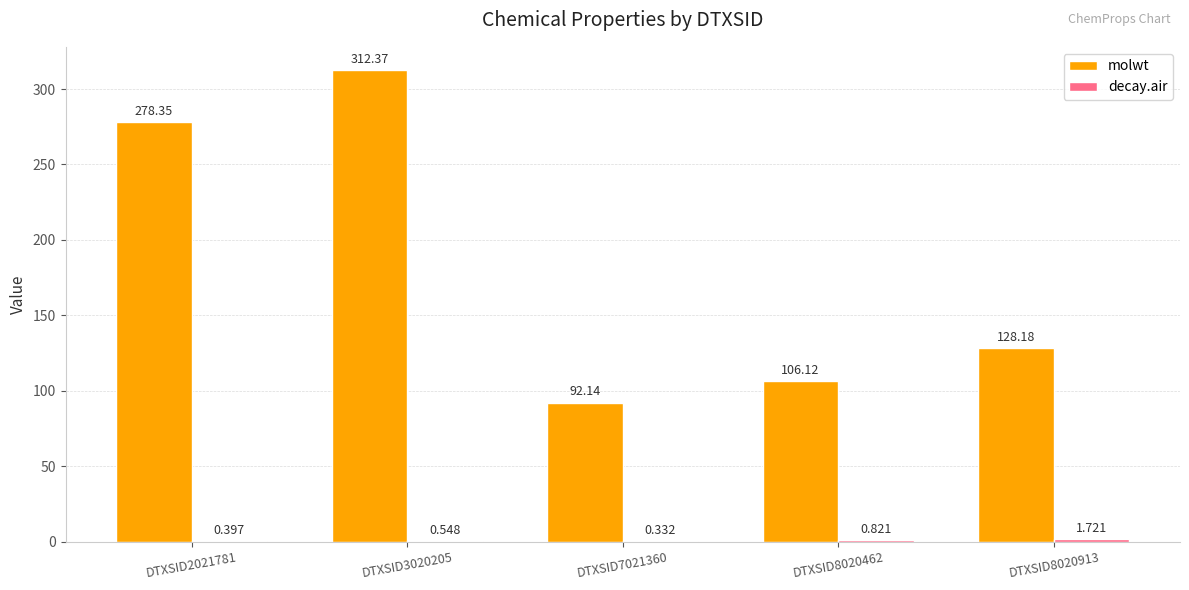

Are the bars horizontal?

No